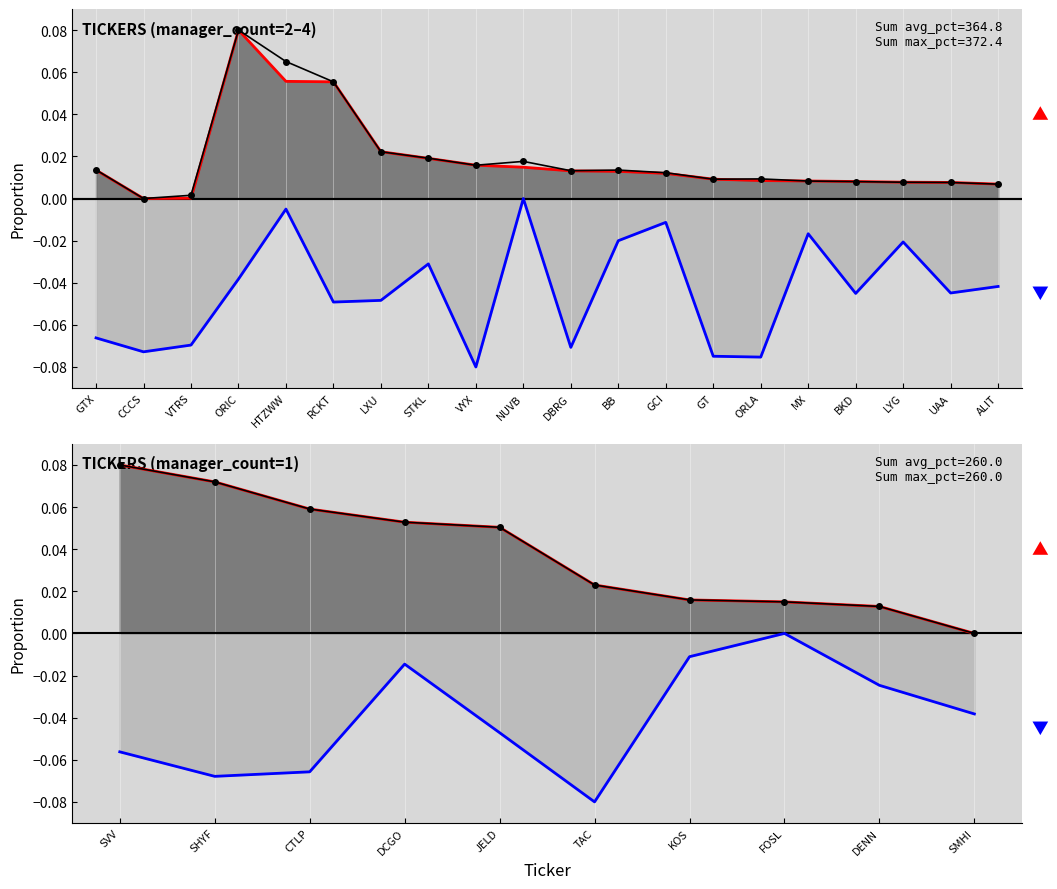

Between SHYF and SMHI, which series saw the biggest shift?

avg_portfolio_pct